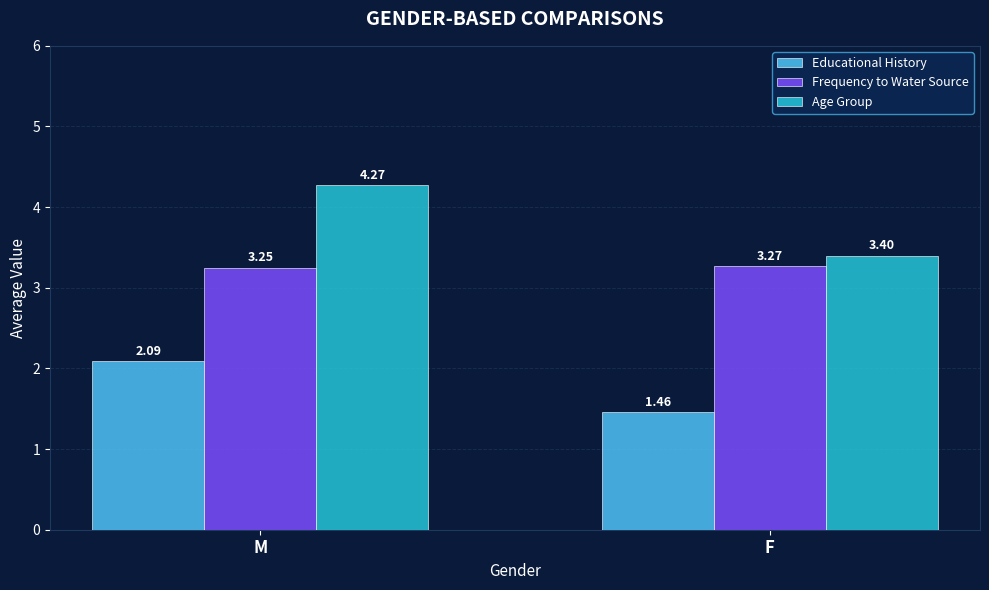

Rank the series by their average value, from highest to lowest.

Age Group, Frequency to Water Source, Educational History